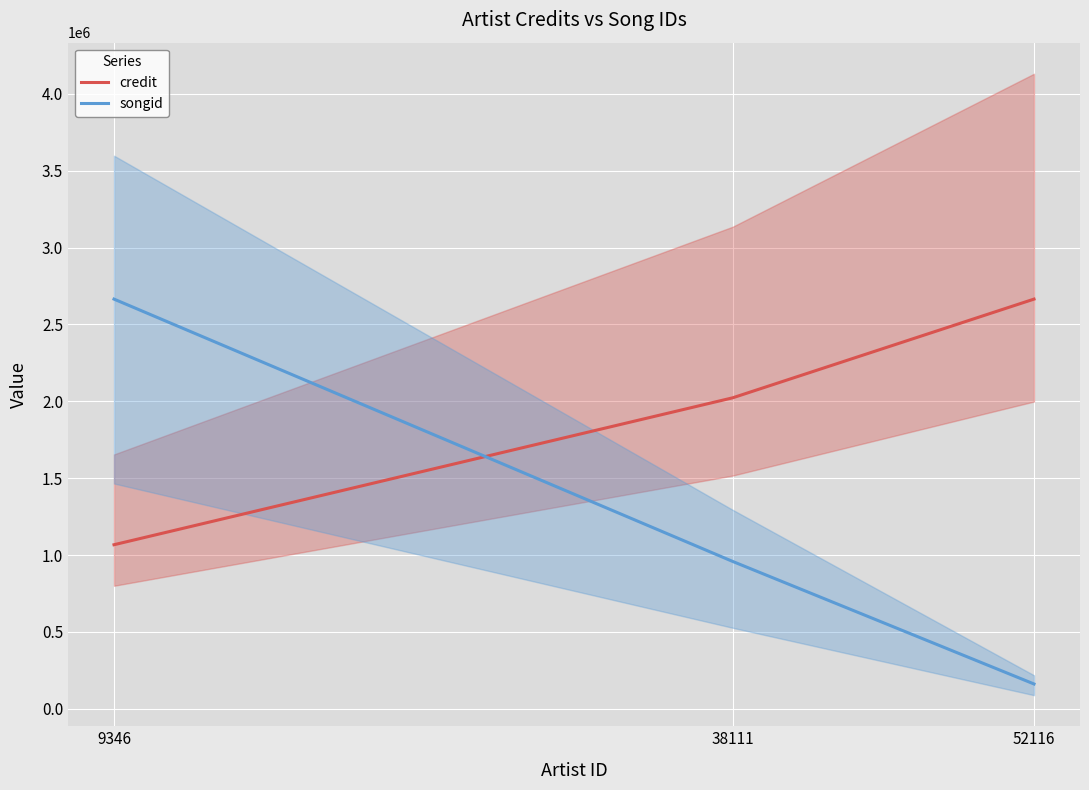

What is the spread (max minus min) of values at 52116?

2502907.6